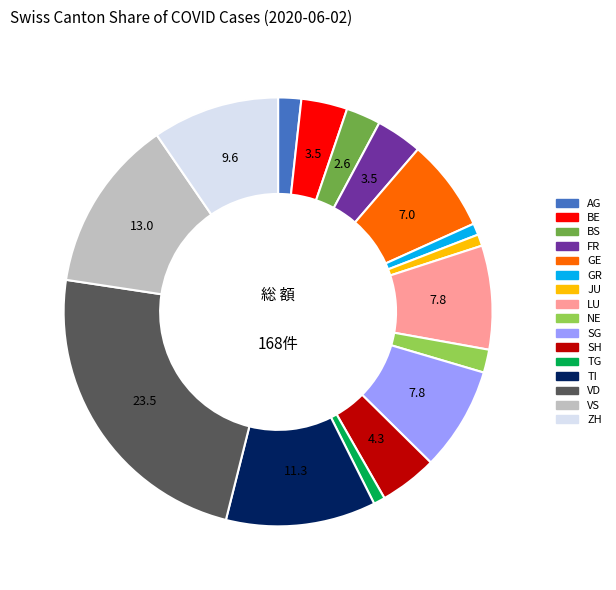

Does any single category account for the majority?

No